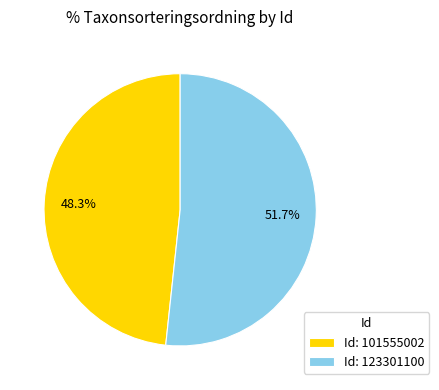

Count the number of slices in the pie.

2